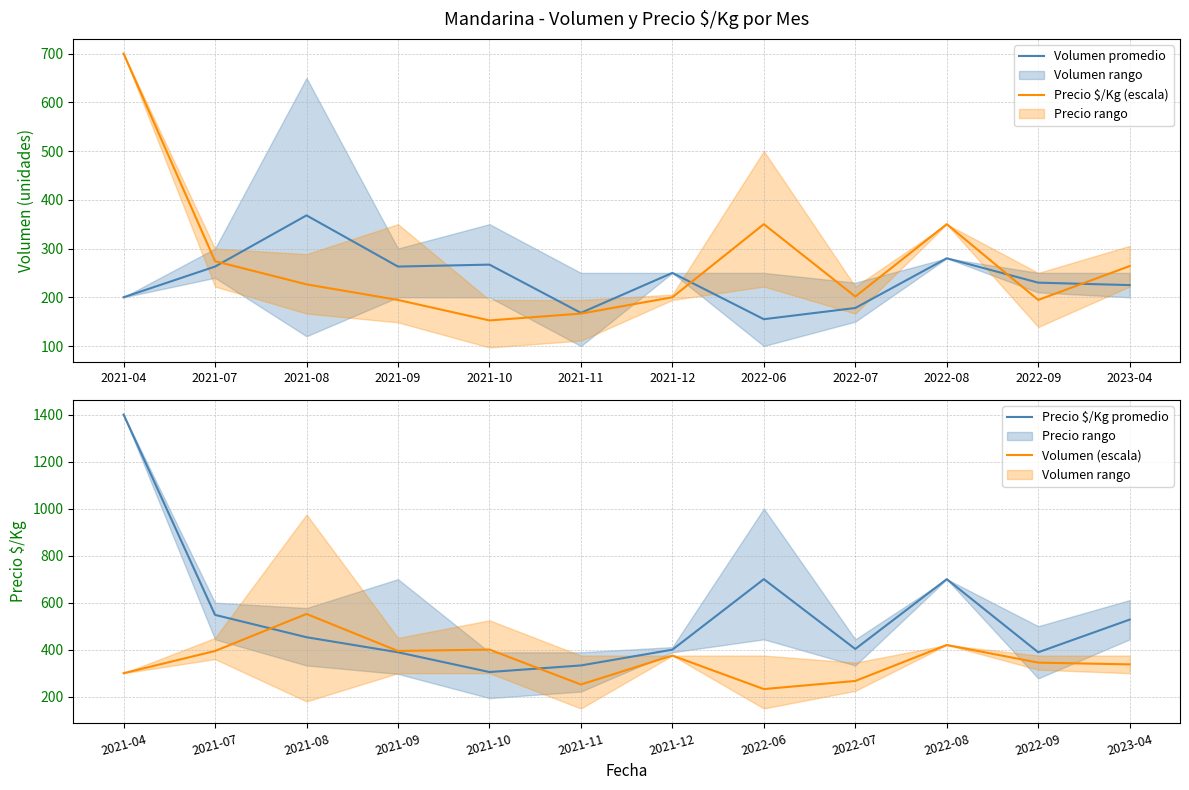

Rank the categories by Volumen promedio value from lowest to highest.

2022-06, 2021-11, 2022-07, 2021-04, 2023-04, 2022-09, 2021-12, 2021-07, 2021-09, 2021-10, 2022-08, 2021-08